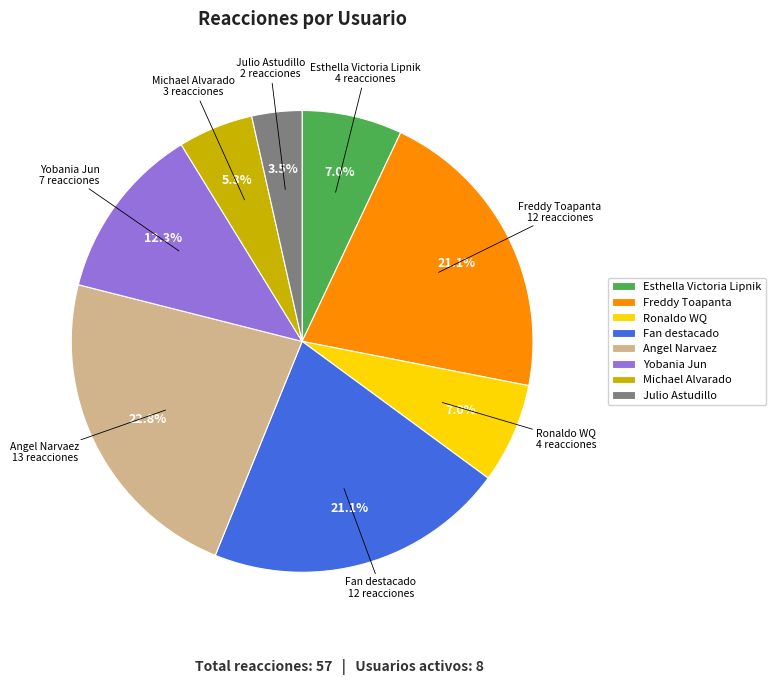

What is the ratio of the value at Ronaldo WQ to the value at Julio Astudillo?

2.0